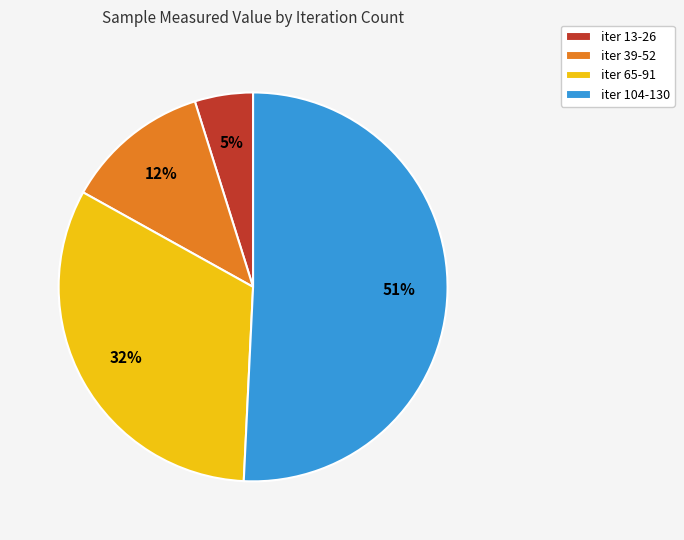

Does any single category account for the majority?

Yes